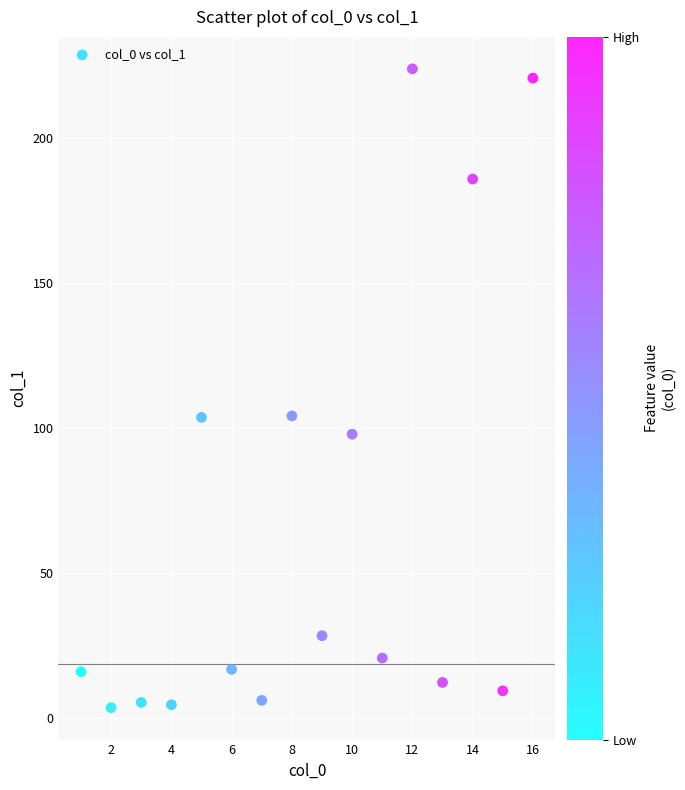

What is the range of Y values (max minus min)?

220.3